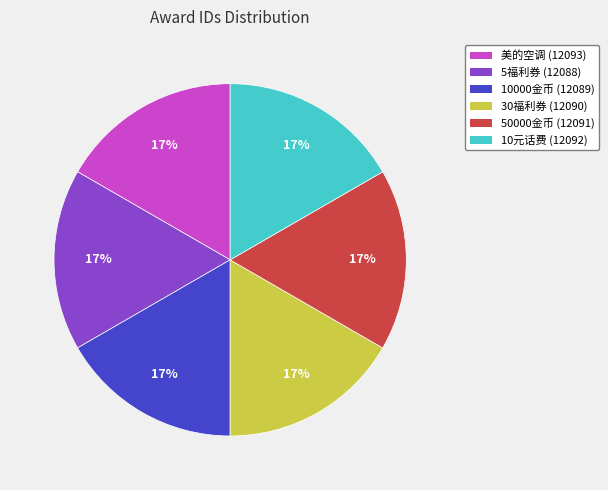

To the nearest percent, what is the average slice percentage?

17%